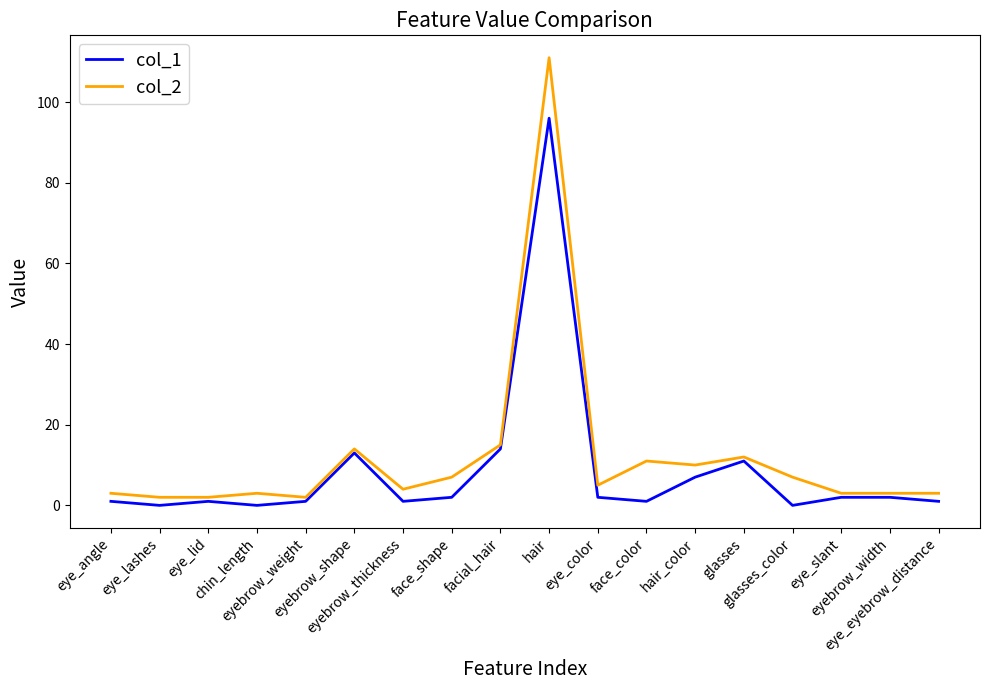

Reading left to right, extract all data points from this chart.

col_1: eye_angle=1	eye_lashes=0	eye_lid=1	chin_length=0	eyebrow_weight=1	eyebrow_shape=13	eyebrow_thickness=1	face_shape=2	facial_hair=14	hair=96	eye_color=2	face_color=1	hair_color=7	glasses=11	glasses_color=0	eye_slant=2	eyebrow_width=2	eye_eyebrow_distance=1
col_2: eye_angle=3	eye_lashes=2	eye_lid=2	chin_length=3	eyebrow_weight=2	eyebrow_shape=14	eyebrow_thickness=4	face_shape=7	facial_hair=15	hair=111	eye_color=5	face_color=11	hair_color=10	glasses=12	glasses_color=7	eye_slant=3	eyebrow_width=3	eye_eyebrow_distance=3